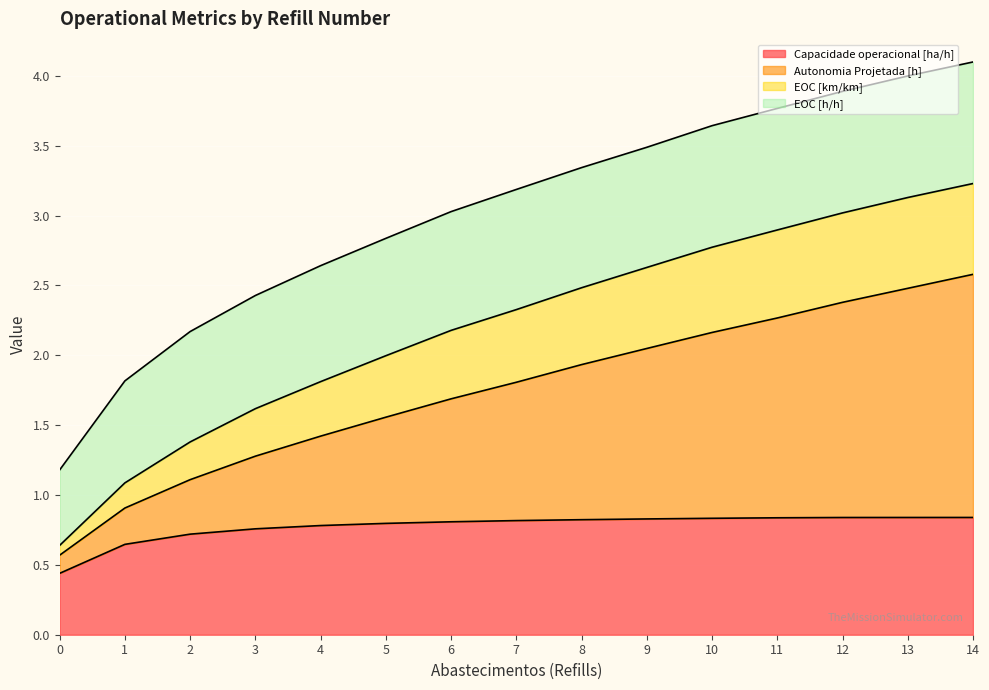

Count the Capacidade operacional [ha/h] values in the range 0 to 1.

15